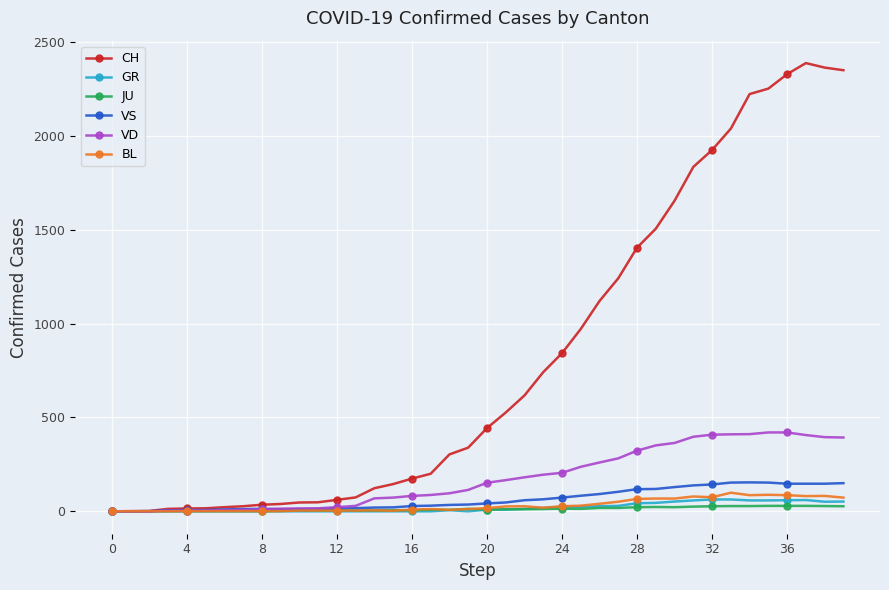

True or false: CH has more than 0 points higher than both neighbors.

True